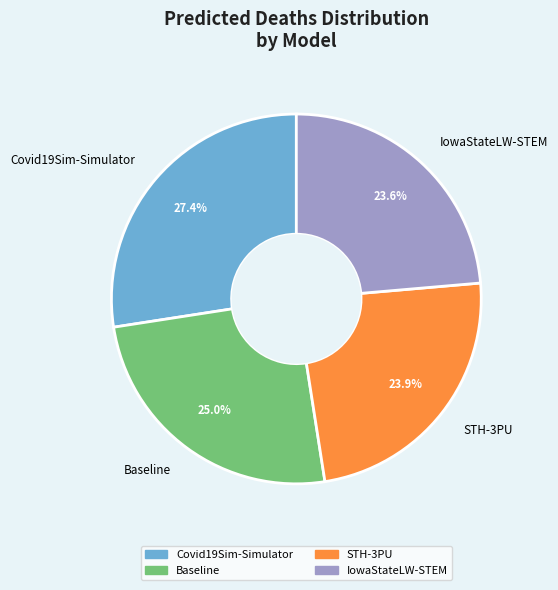

Between Covid19Sim-Simulator and Baseline, which is larger?

Covid19Sim-Simulator